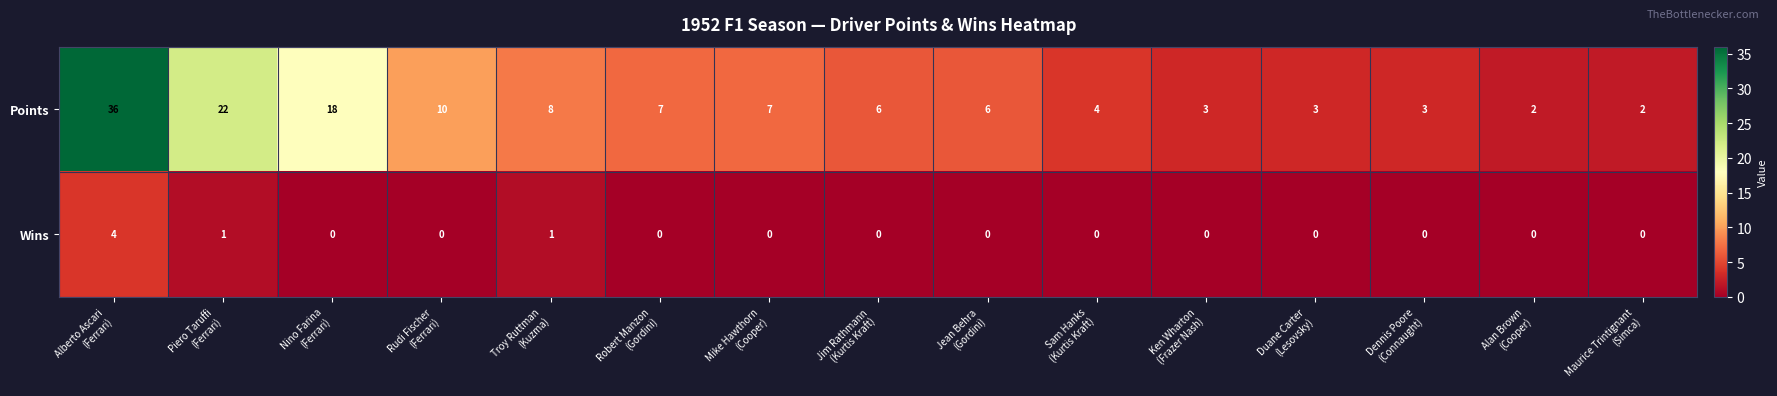

What is the difference between the maximum and minimum values in the Wins series?

4